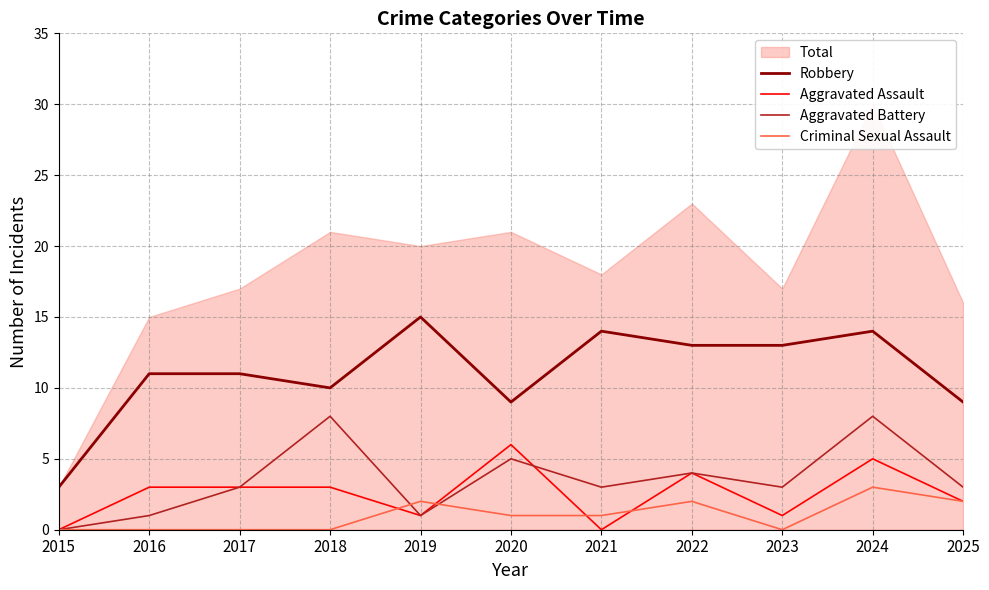

Rank the categories by Criminal Sexual Assault value from highest to lowest.

2024, 2019, 2022, 2025, 2020, 2021, 2015, 2016, 2017, 2018, 2023